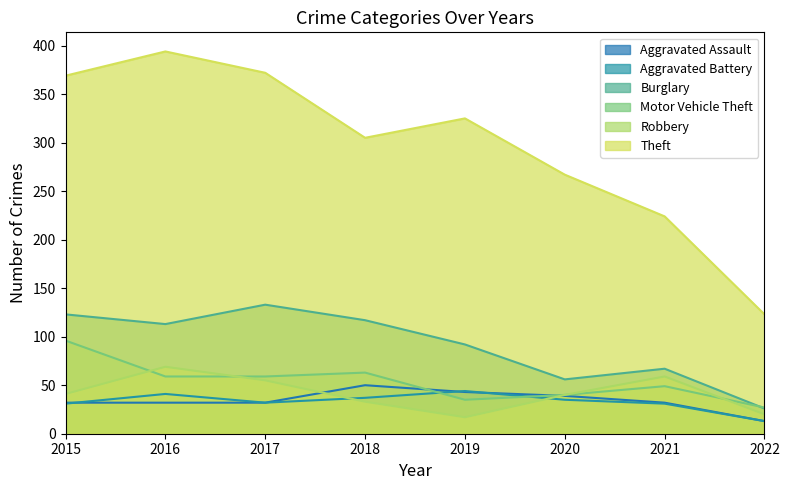

Where does the Aggravated Battery series first go above 35?

2016